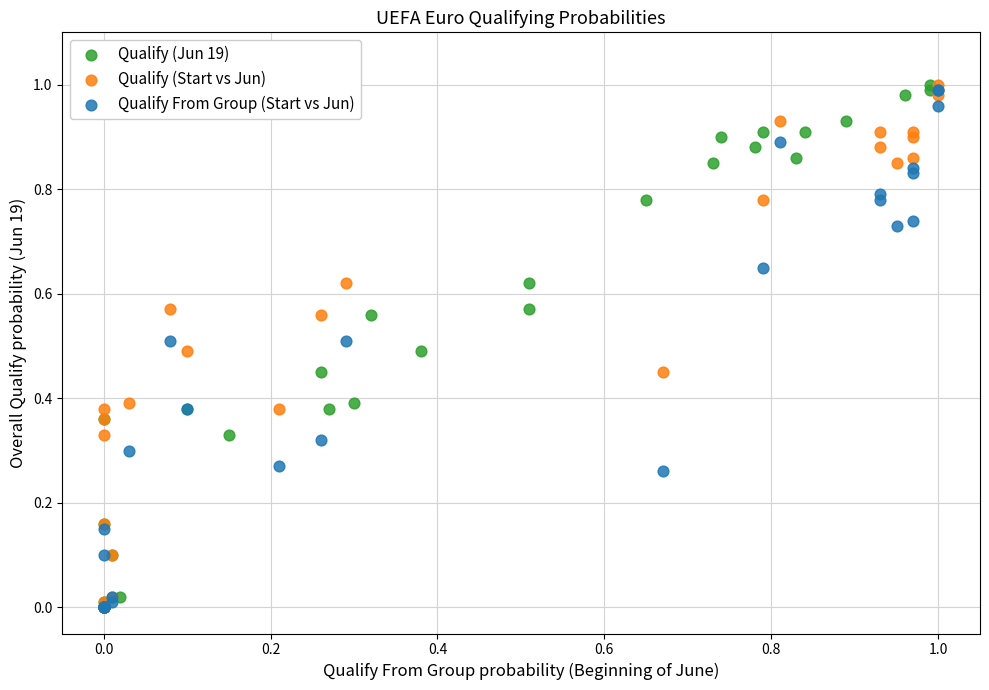

What are all the series names shown in the legend?

Qualify (Jun 19), Qualify (Start vs Jun), Qualify From Group (Start vs Jun)